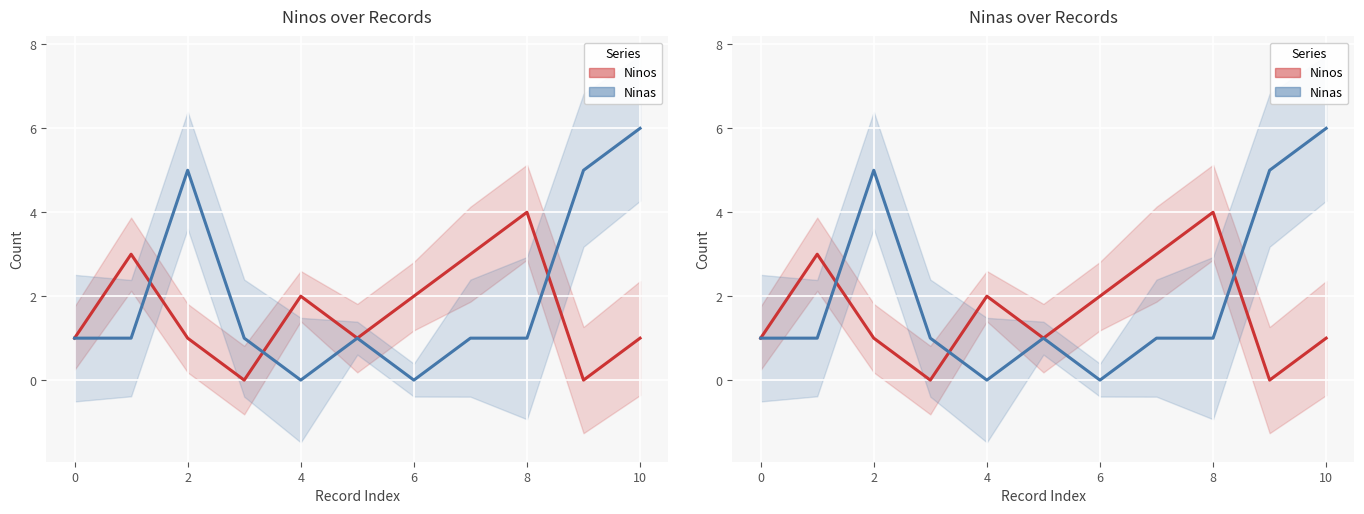

Which series has the largest total across all categories?

Ninas